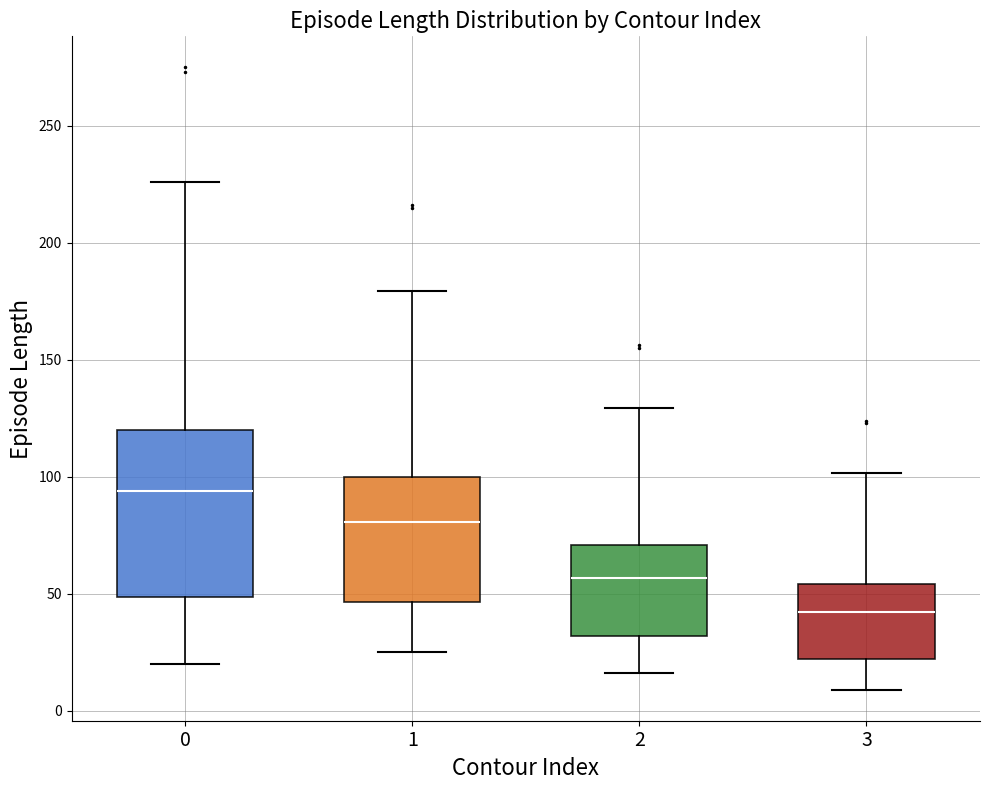

Which box's median line is the highest?

0